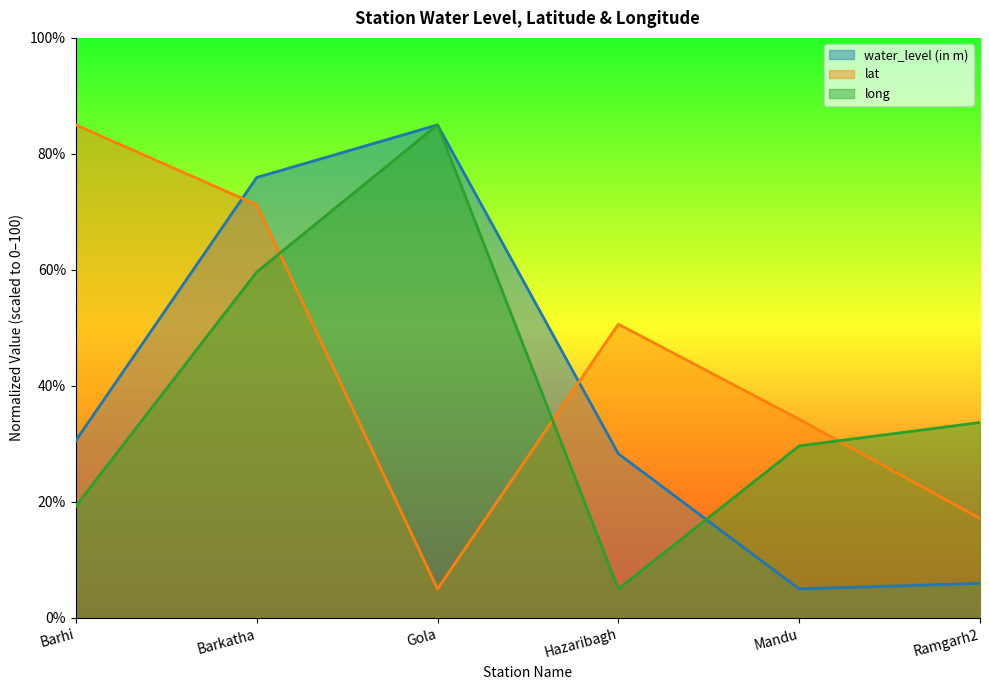

What is the value of the water_level (in m) point at the 1st from the left?

30.6